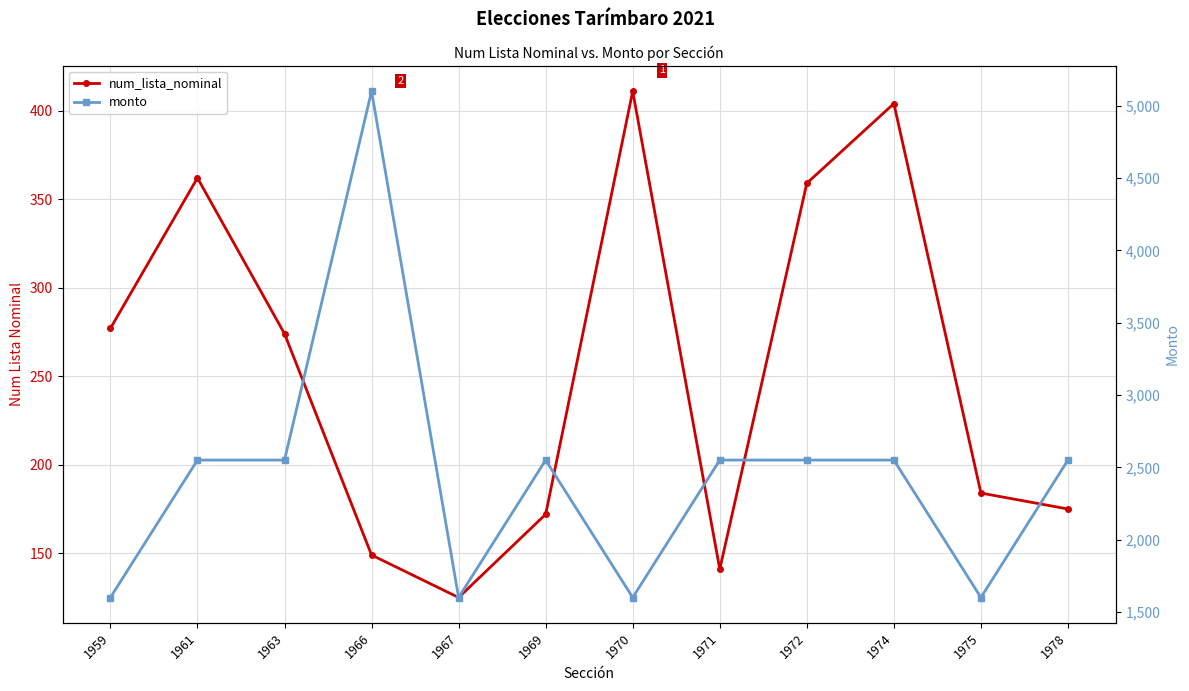

True or false: monto and num_lista_nominal intersect in this chart.

False